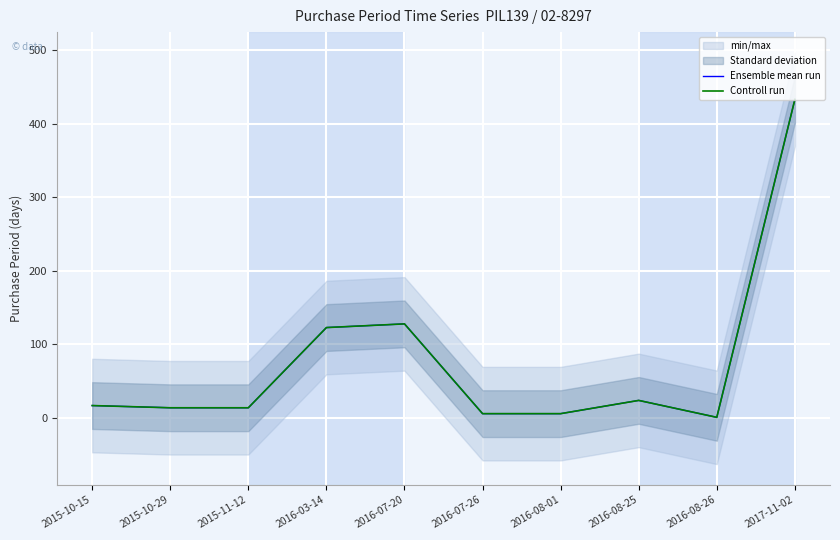

Reading left to right, extract all data points from this chart.

Ensemble mean run: 17	14	14	123	128	6	6	24	1	433
Controll run: 17	14	14	123	128	6	6	24	1	433